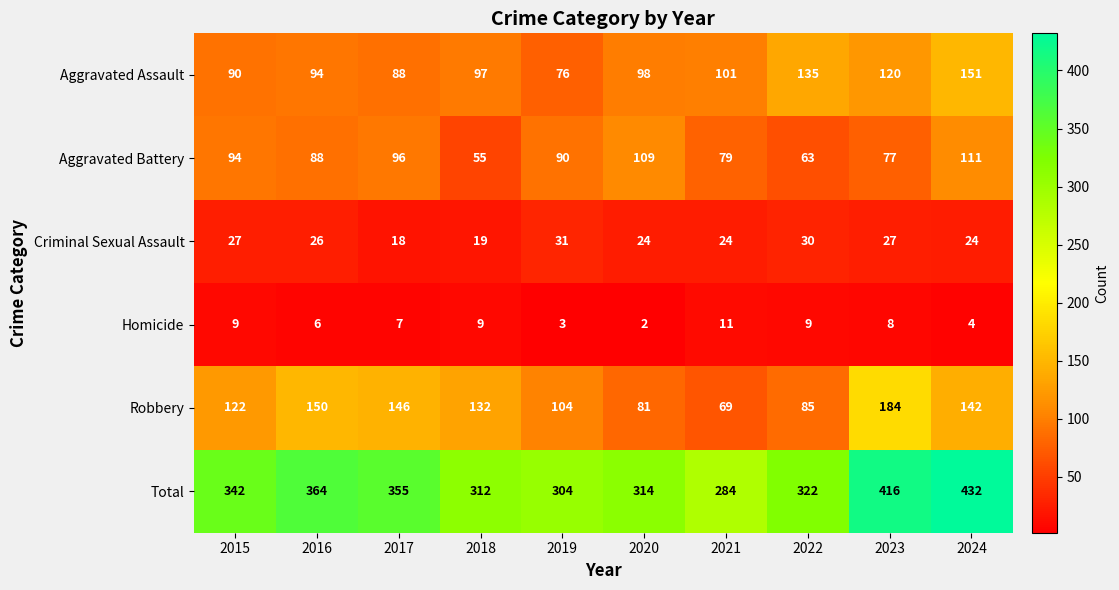

Which label corresponds to the largest value in the chart?

2024